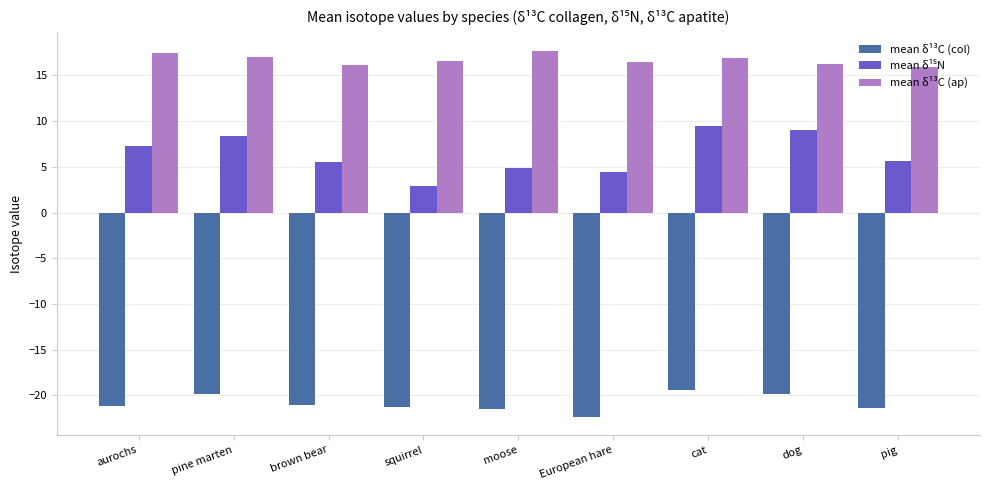

What is the difference between the highest and lowest values at pig?

37.3